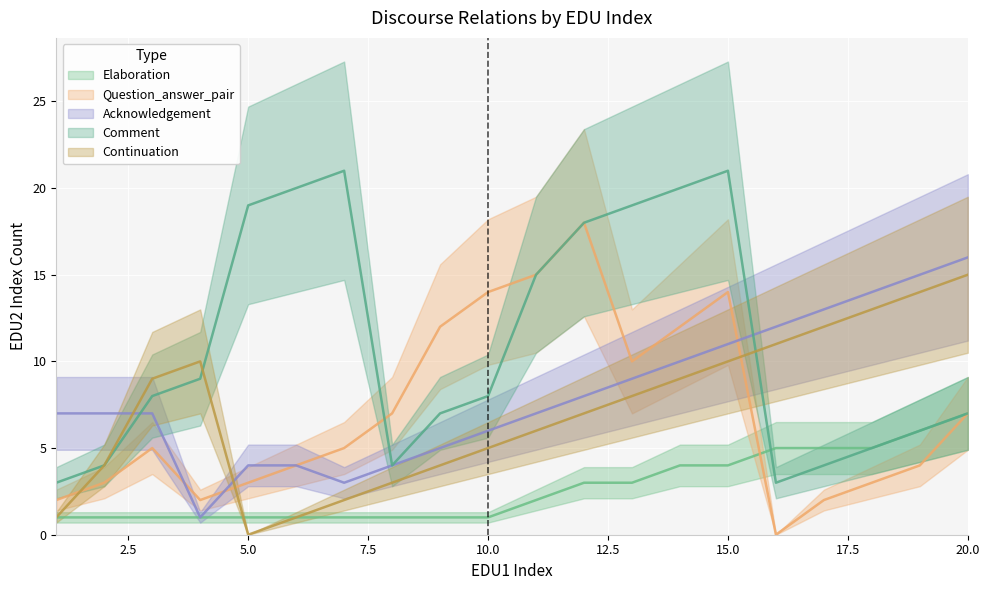

Which category has the highest value in the Comment series?

7